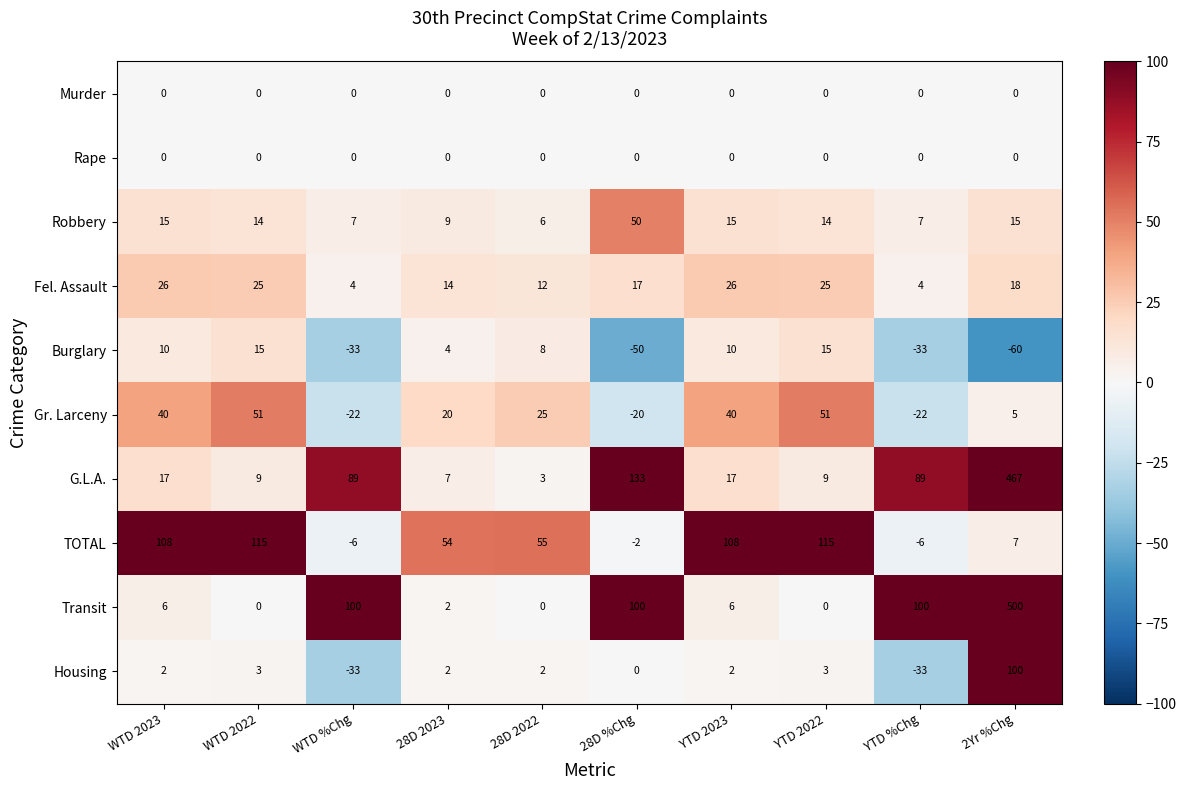

Is it true that Fel. Assault equals 10 at YTD 2022?

False